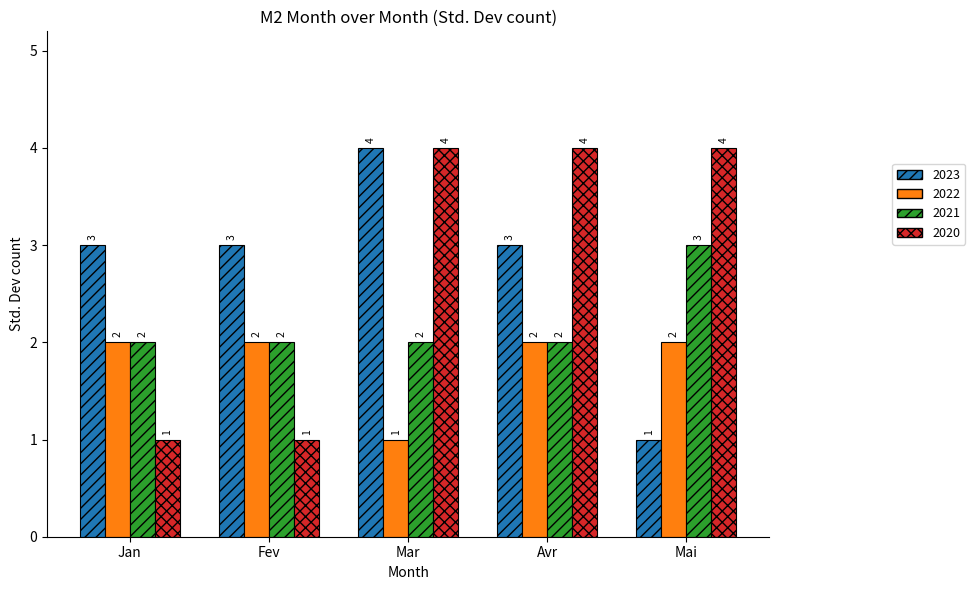

The 2021 series shows 2 at Jan. True or false?

True